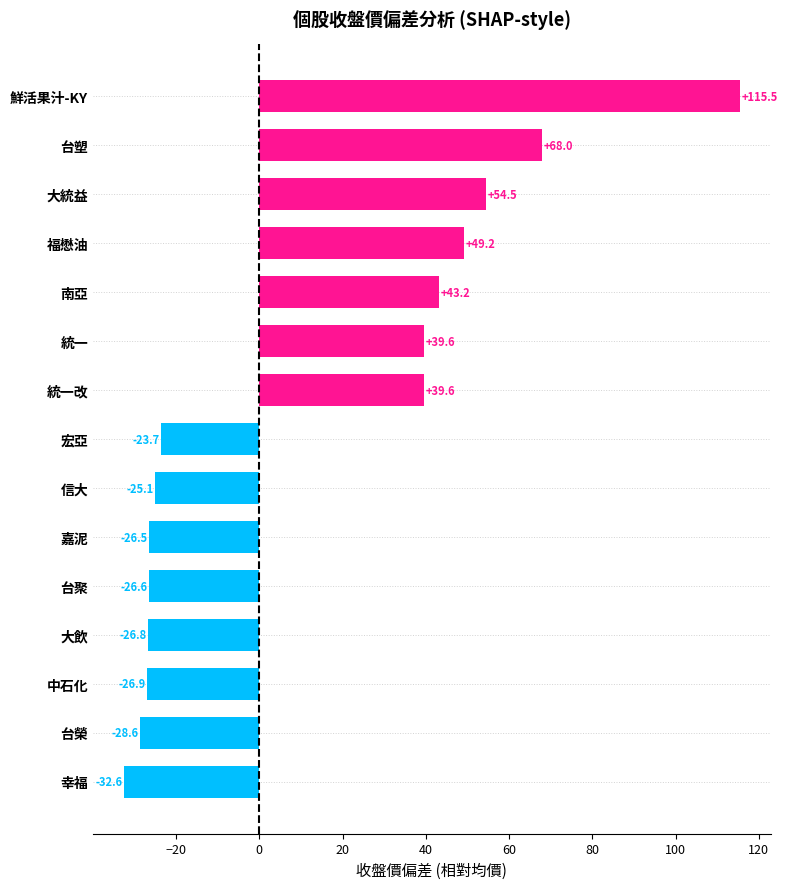

What is the difference between the maximum and second lowest values?

144.1